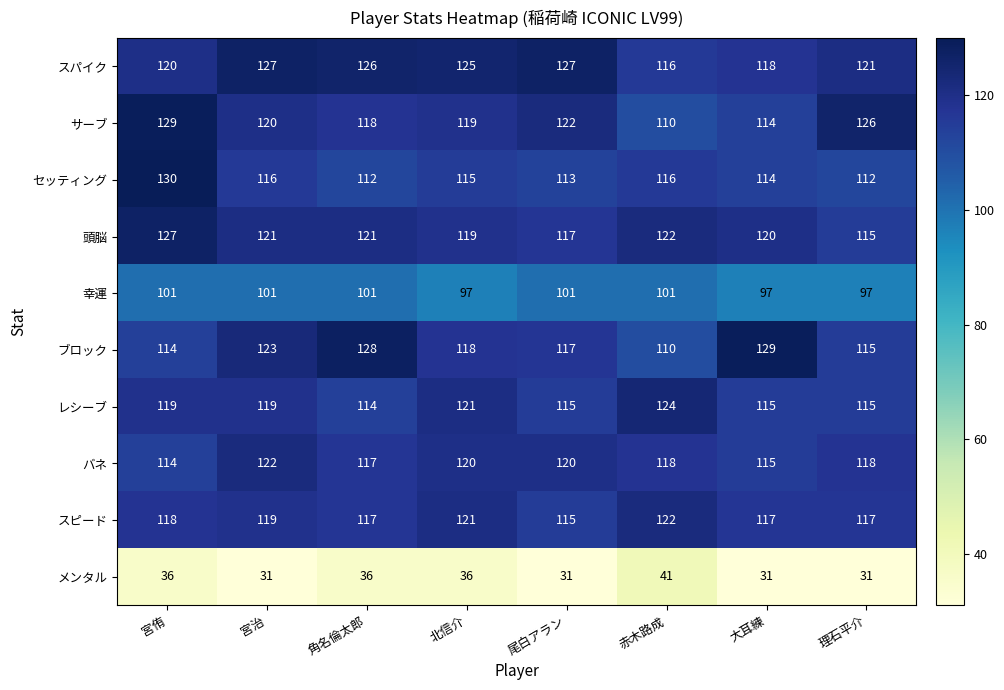

Is it true that メンタル equals 41 at 赤木路成?

True